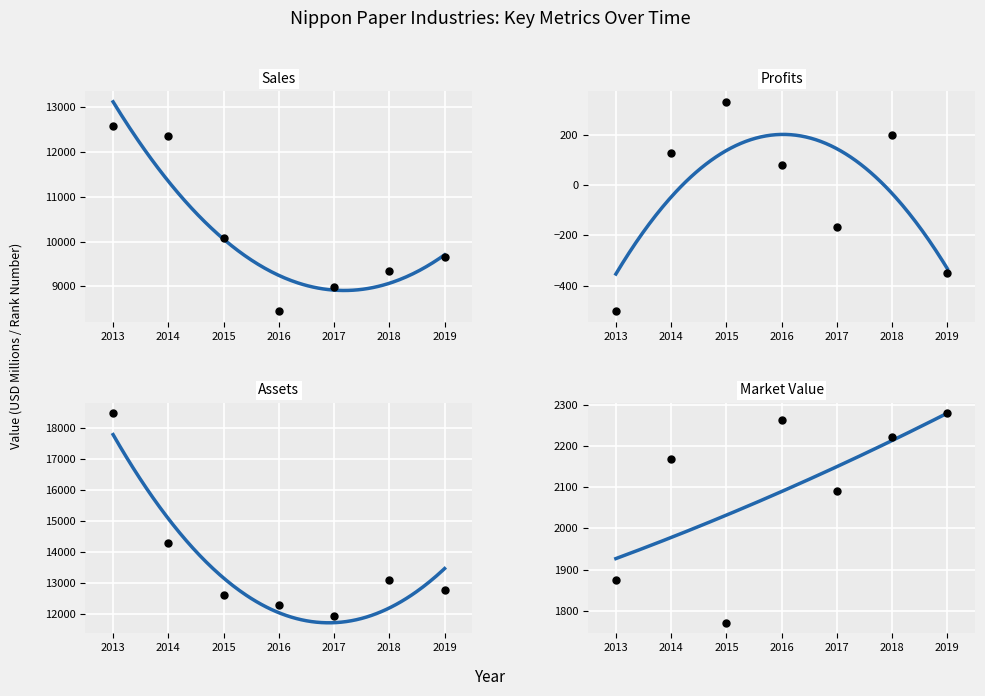

Which series has the widest spread of Y values?

Assets